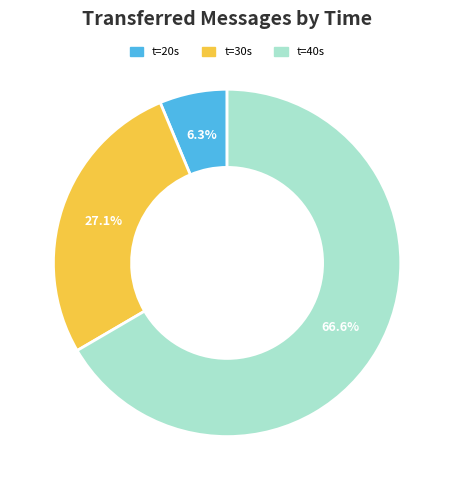

Rank the categories by value from lowest to highest.

t=20s, t=30s, t=40s